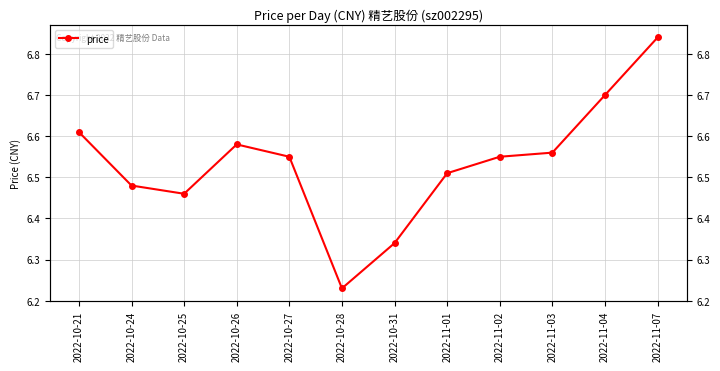

What is the sum of all values?

78.4